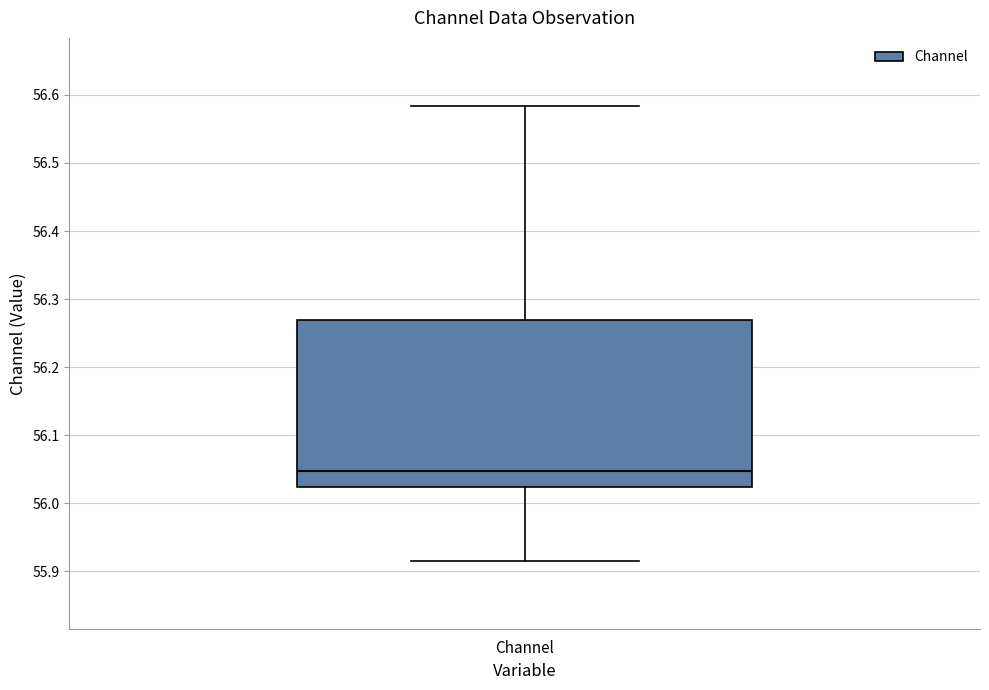

Where is the upper edge of the box for Channel on the y-axis? The values are not printed on the chart, so give them approximately, as read against the axis.

56.27